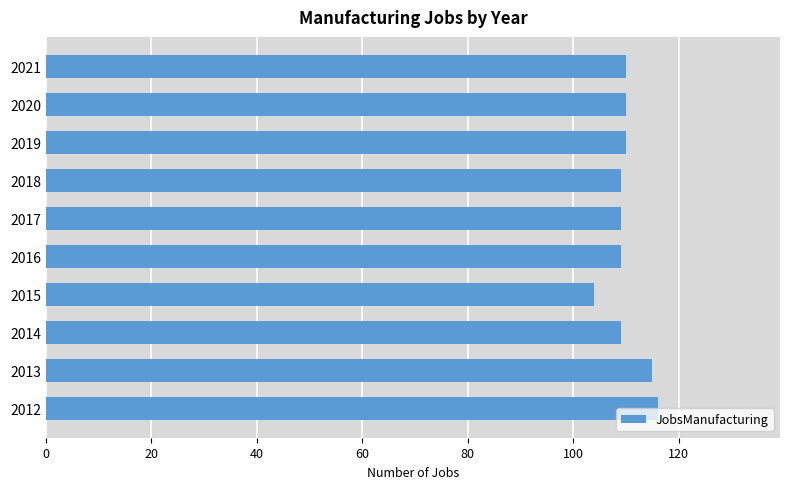

Which label corresponds to the smallest value in the chart?

2015